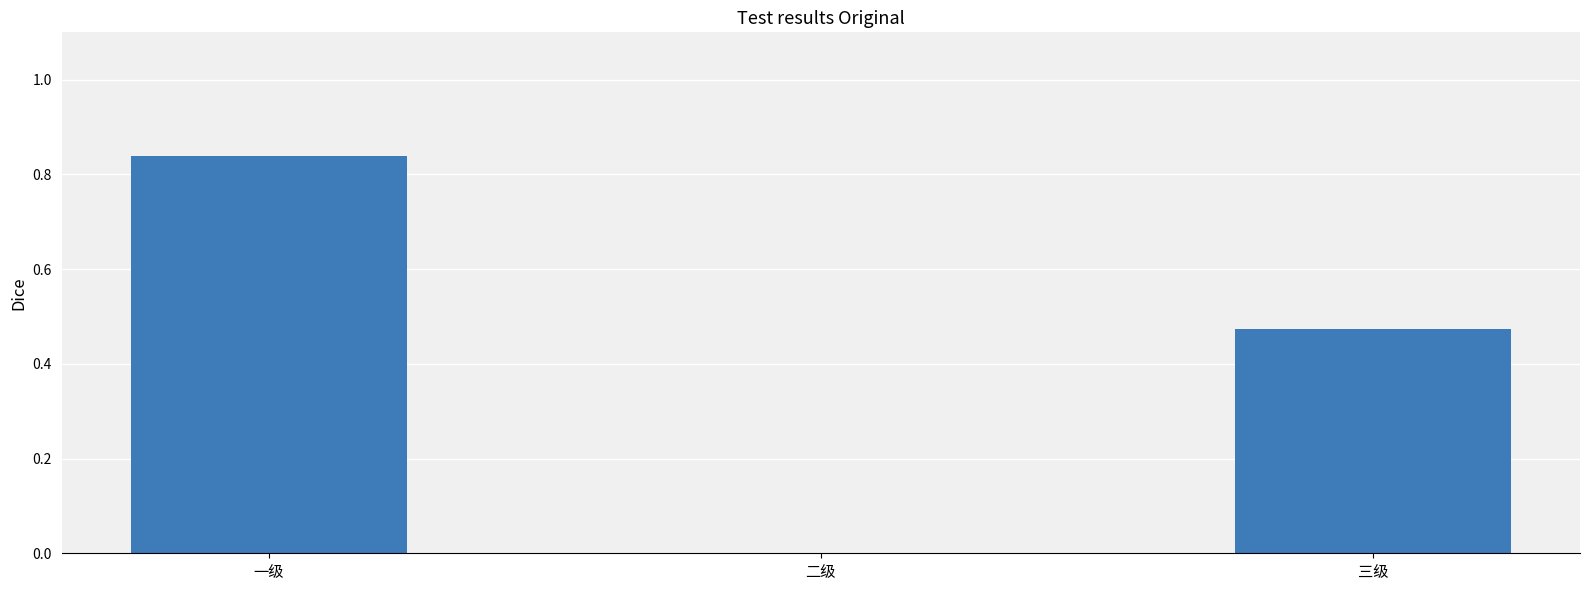

What is the sum of all values?

1.3